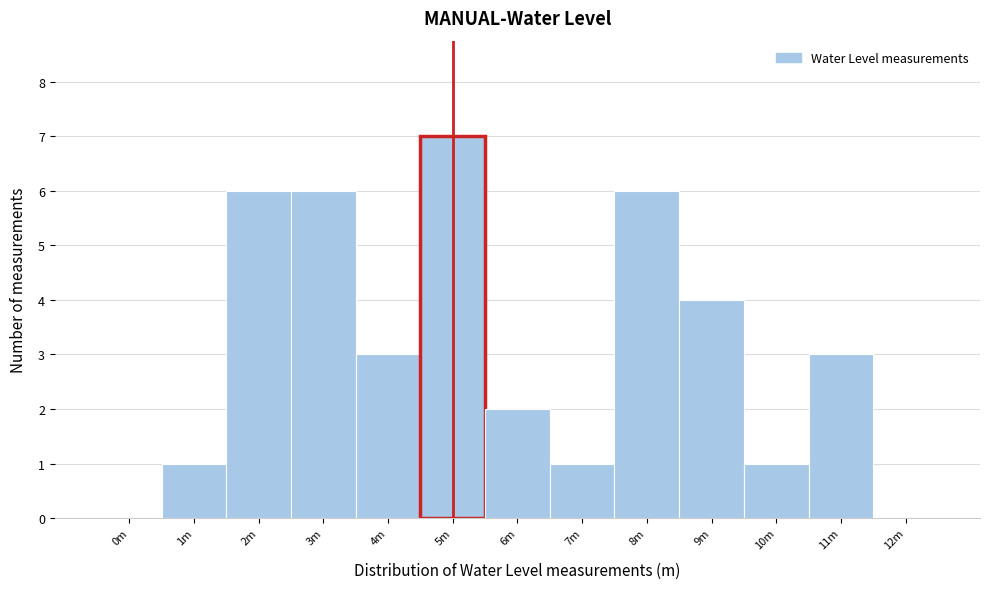

Reading right to left, what are all the values shown in this chart?

12m=0	11m=3	10m=1	9m=4	8m=6	7m=1	6m=2	5m=7	4m=3	3m=6	2m=6	1m=1	0m=0